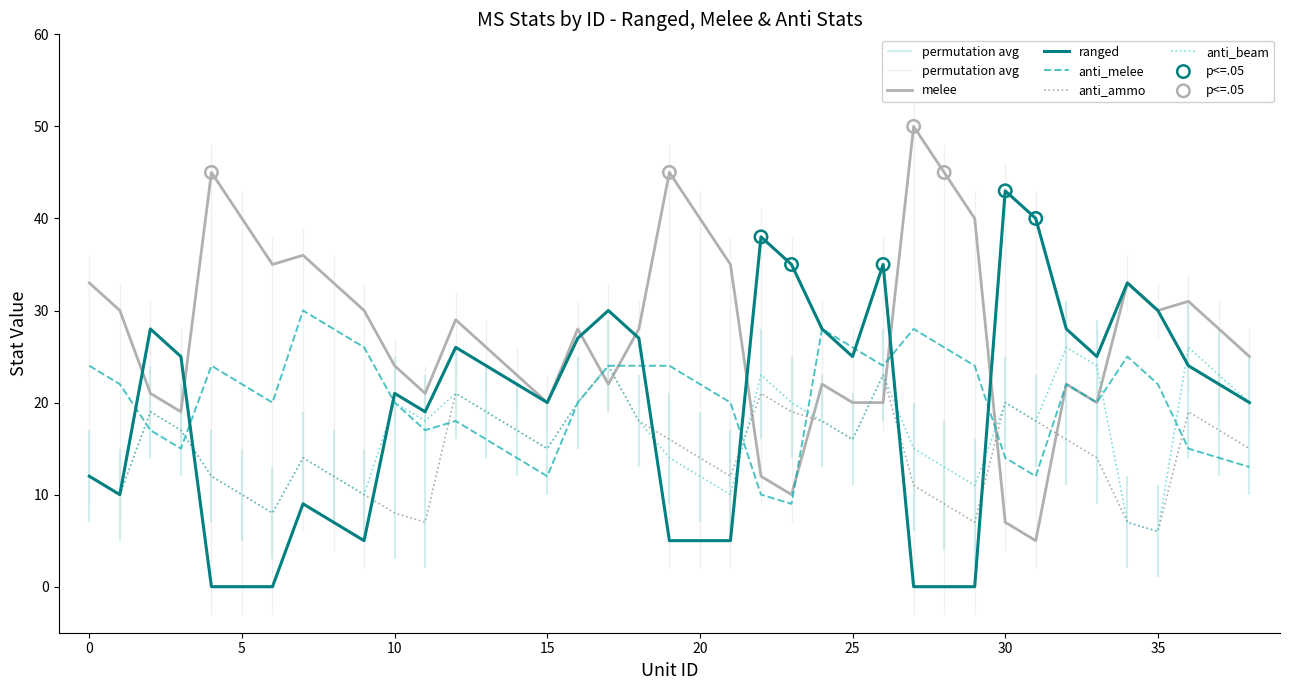

Which series has the largest total across all categories?

melee